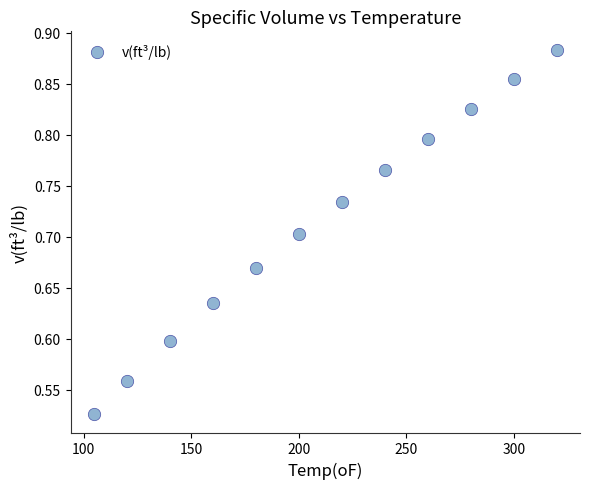

What is the average X value?

210.4